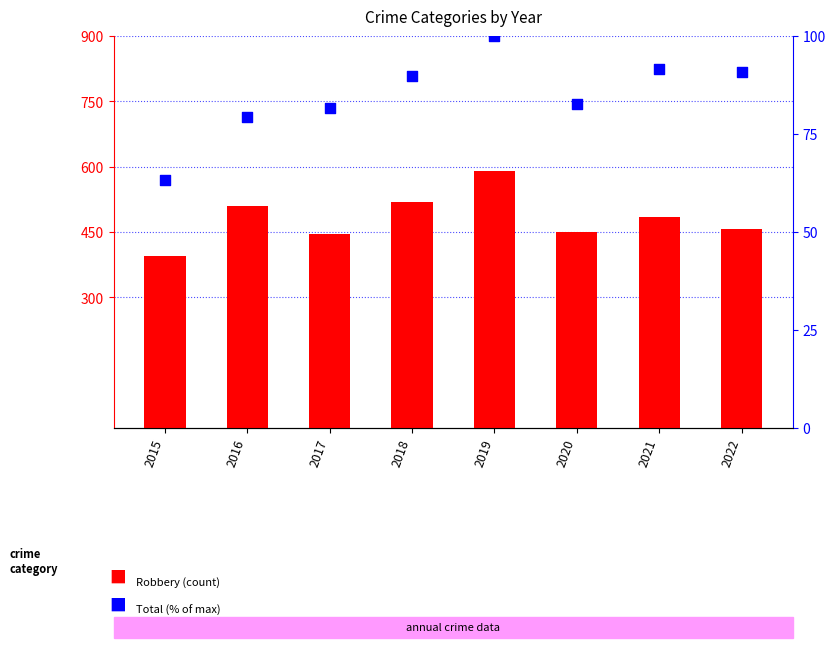

At how many categories does at least one series exceed 297?

8